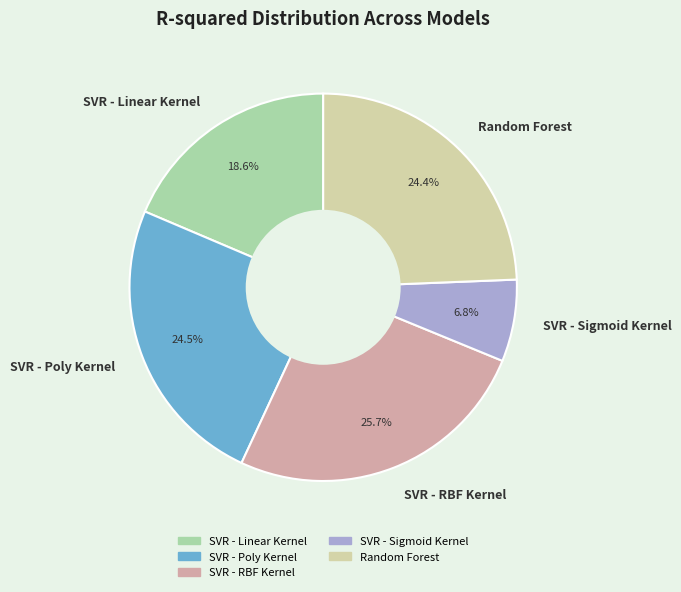

Count the number of slices in the pie.

5